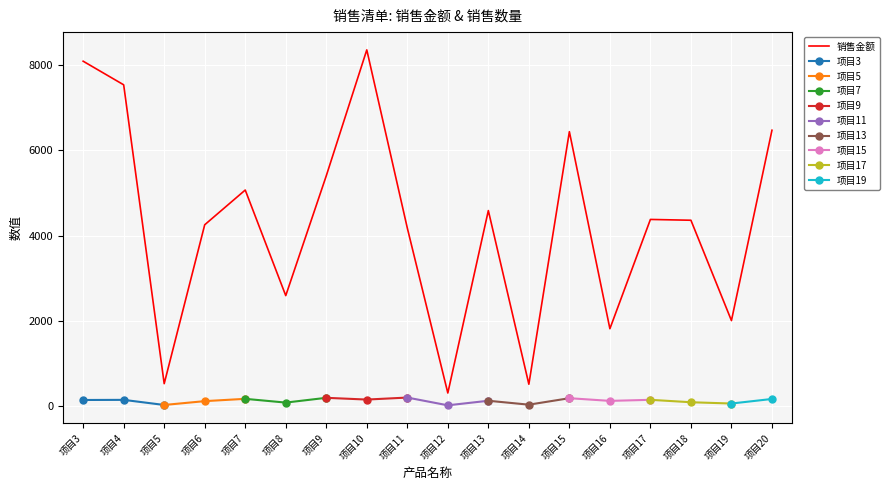

What is the change in value from 项目4 to 项目16?

-5725